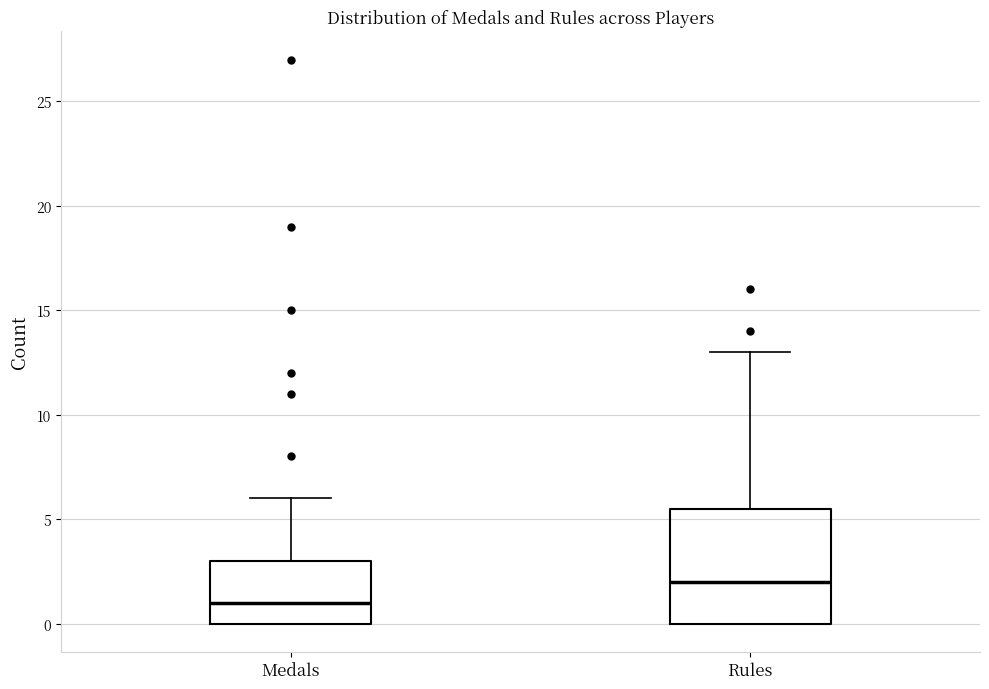

Where is the lower edge of the box for Rules on the y-axis? The values are not printed on the chart, so give them approximately, as read against the axis.

0.0